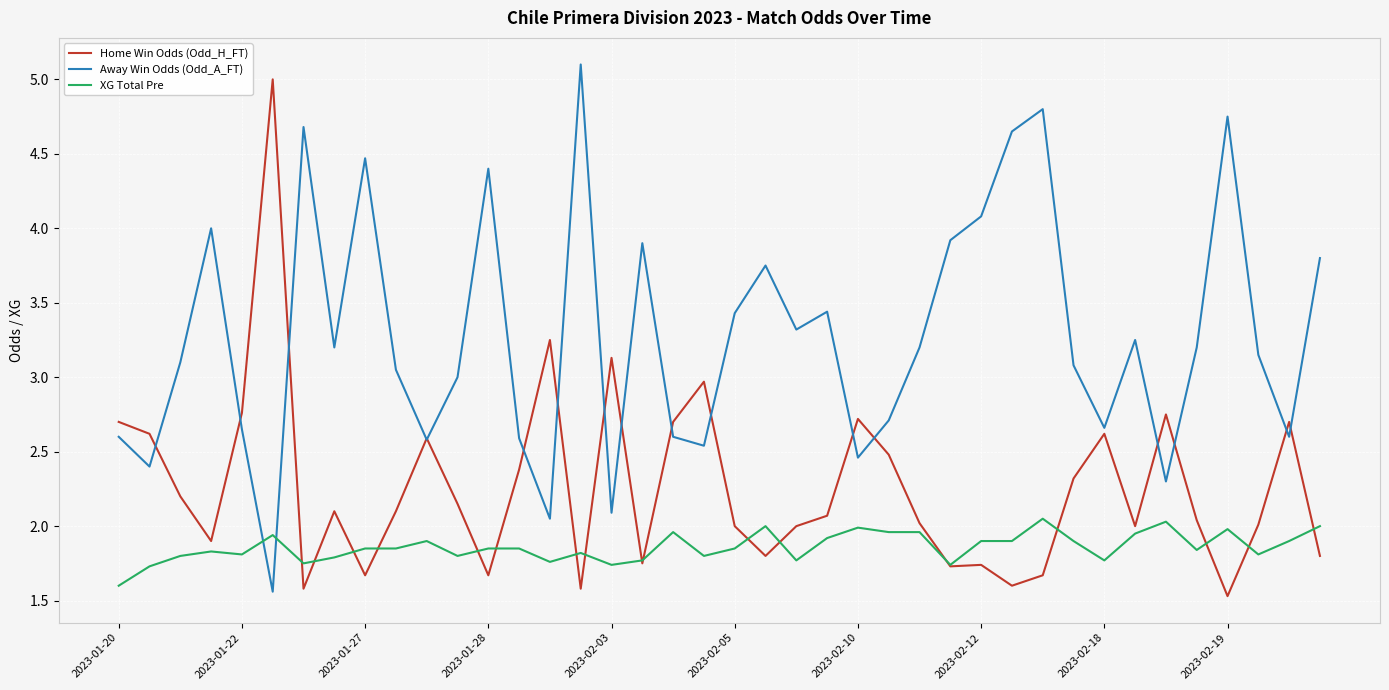

Rank the series by their average value, from highest to lowest.

Away Win Odds (Odd_A_FT), Home Win Odds (Odd_H_FT), XG Total Pre